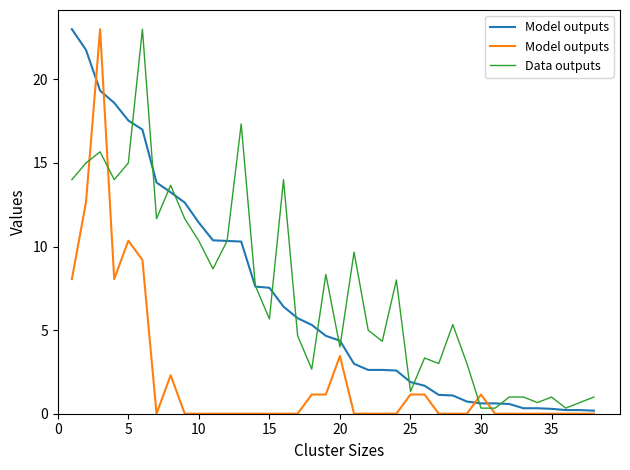

What is the sum of all Model outputs values?

82.8